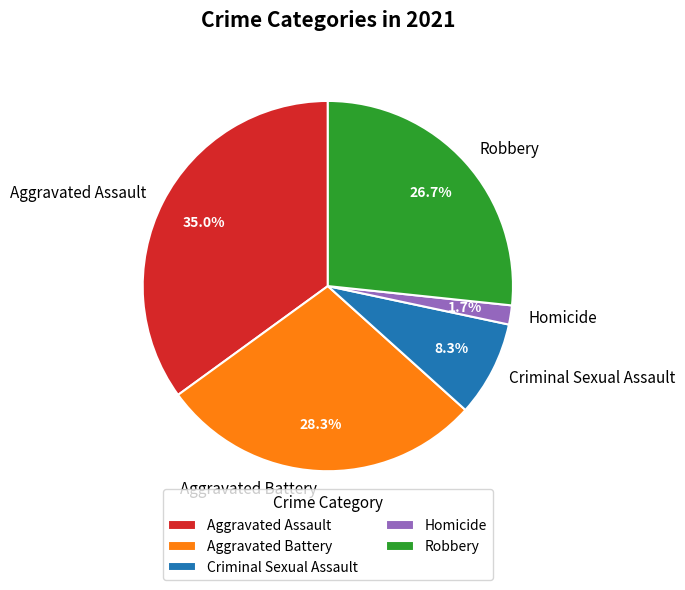

Is it true that Aggravated Battery is 28% of the pie?

True